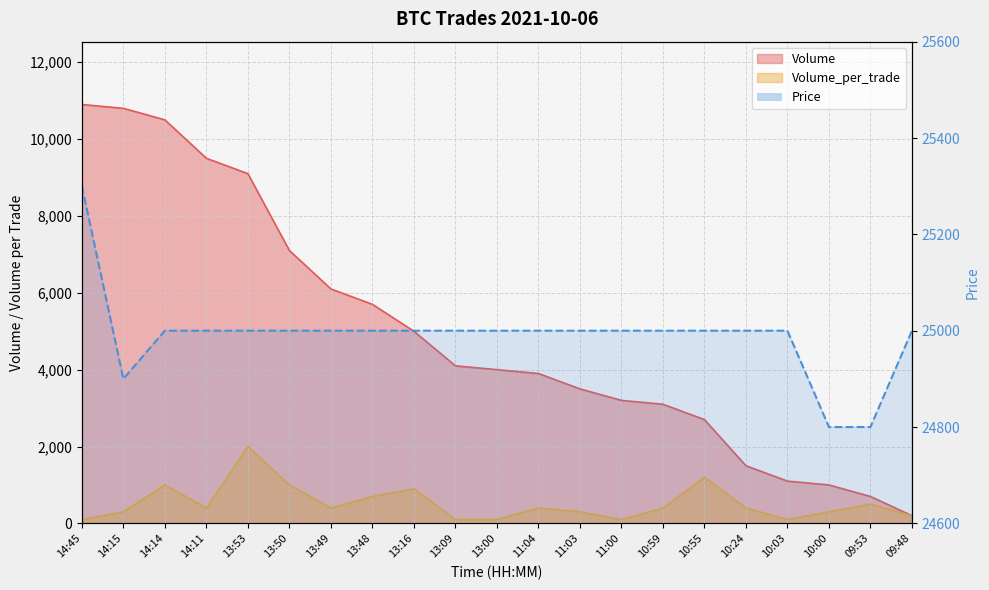

What is the approximate value of Volume_per_trade at 14:11, to the nearest 10?

400